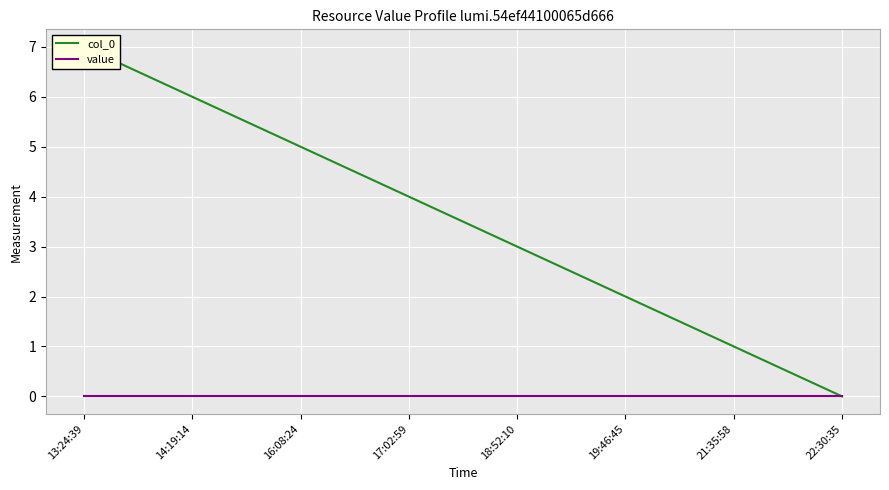

Count the number of categories in the chart.

8